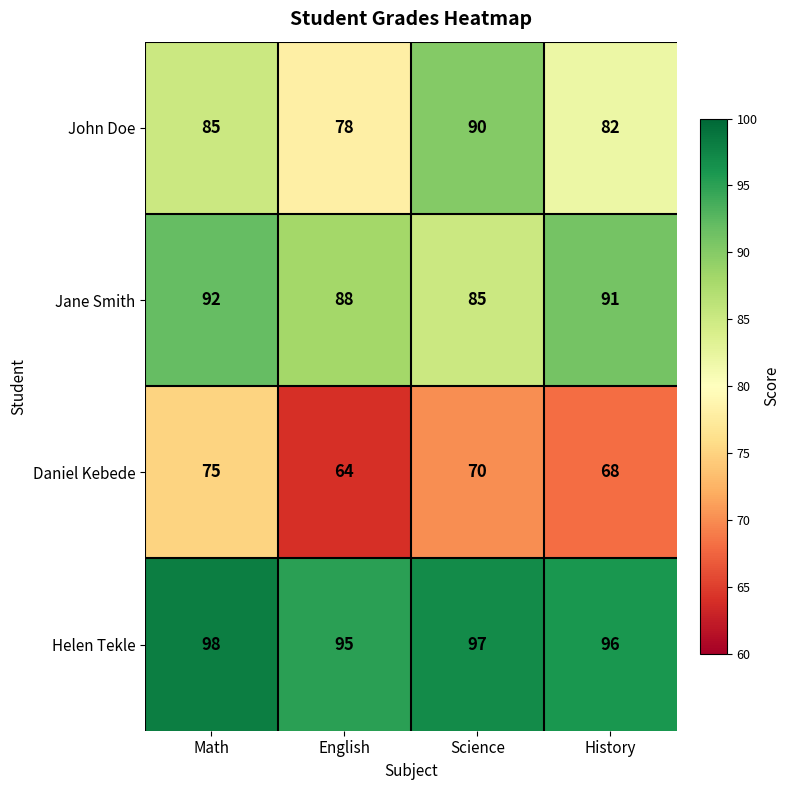

Which category has the lowest value across all series?

English